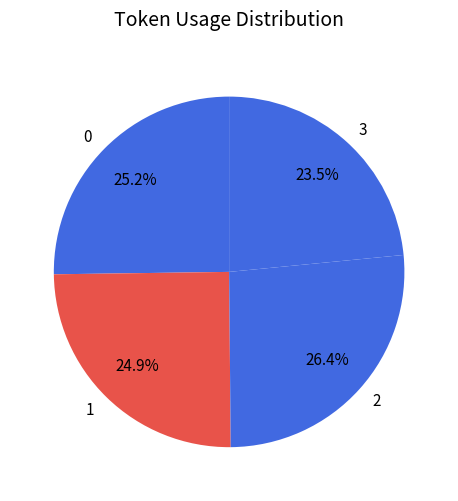

Approximately how many times larger is the value at 1 compared to 3?

1.1